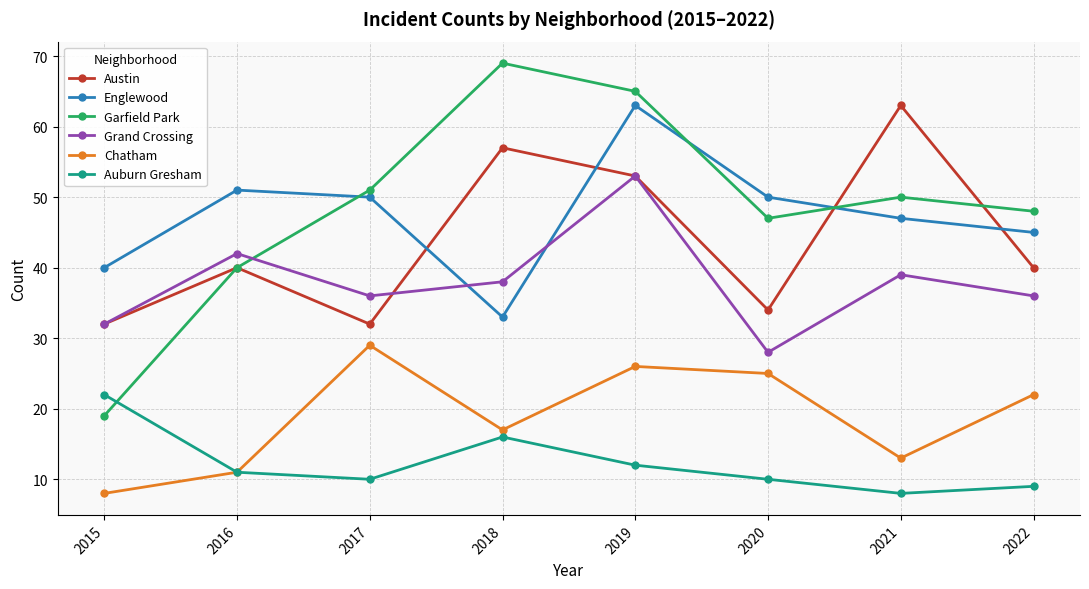

Does the chart have visible grid lines?

Yes